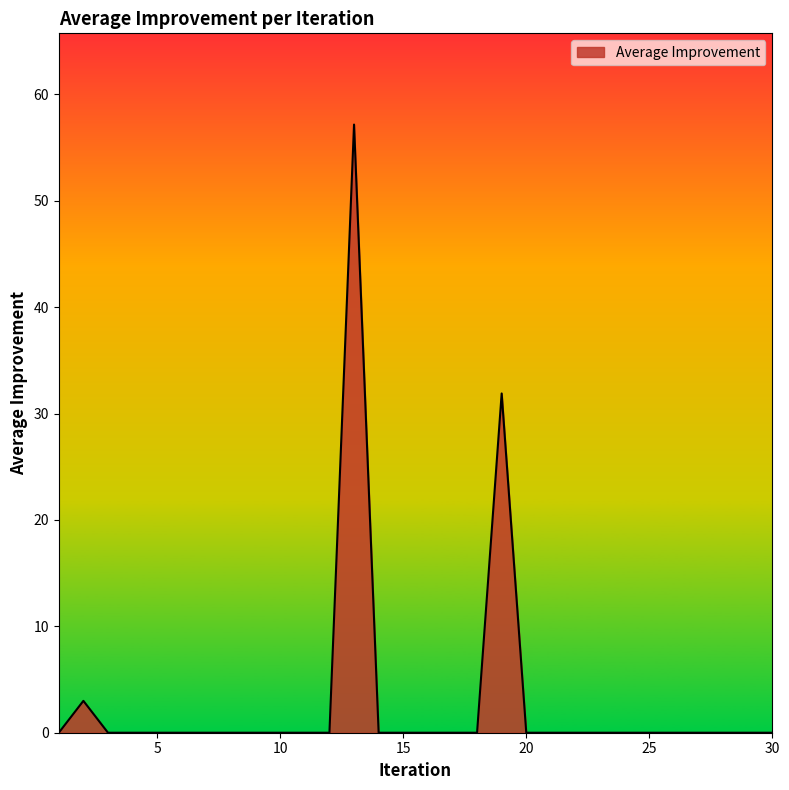

What is the difference between the maximum and minimum values?

57.2